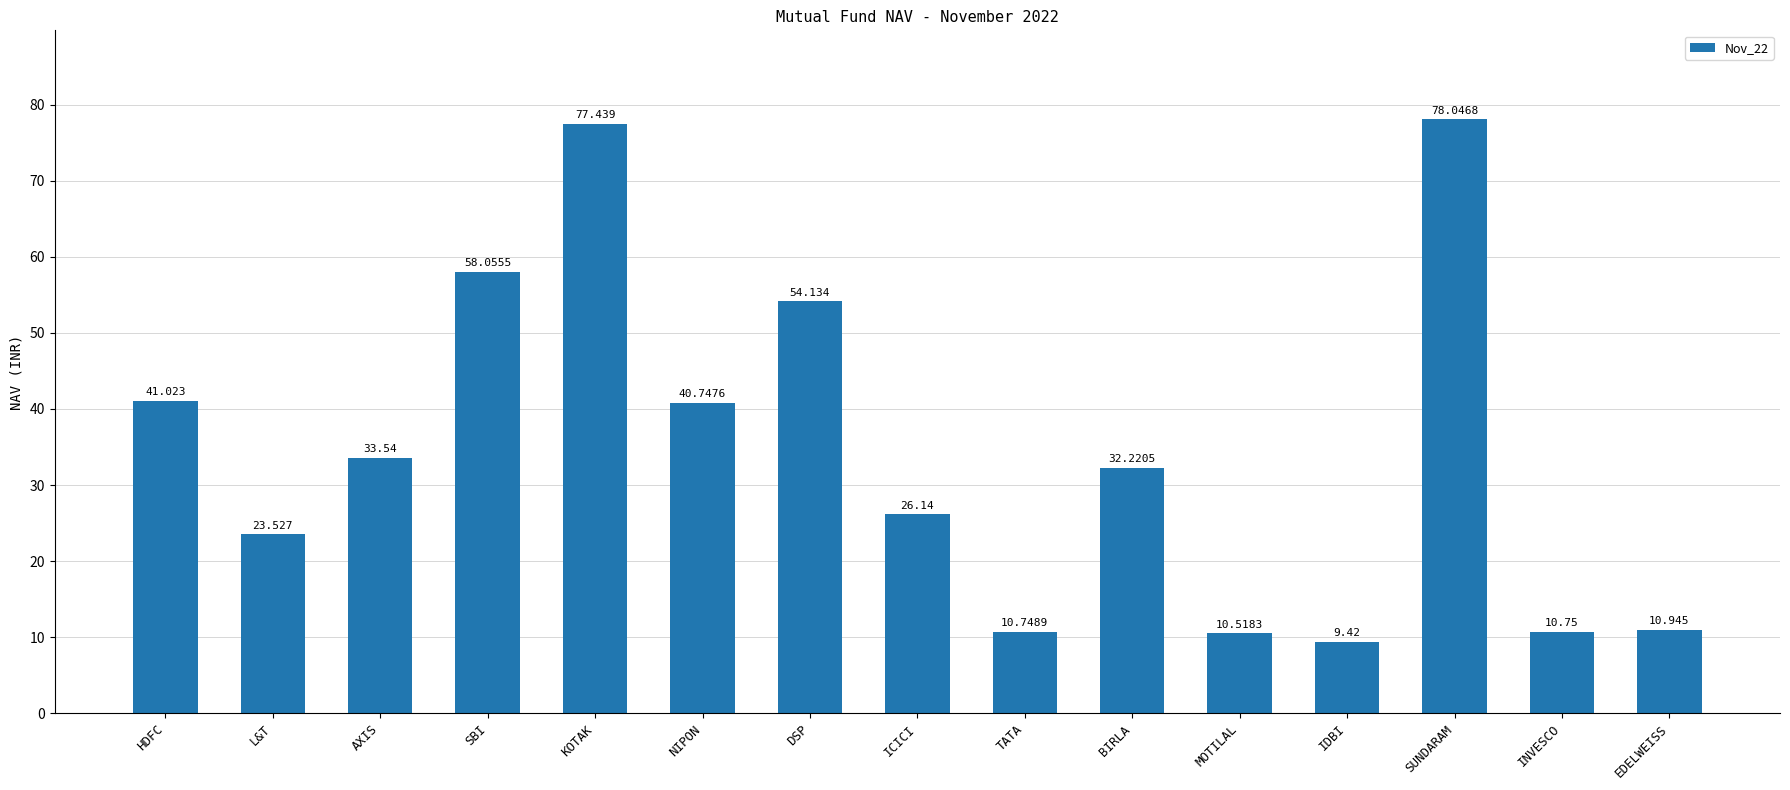

What is the label of the 9th bar from the left?

TATA